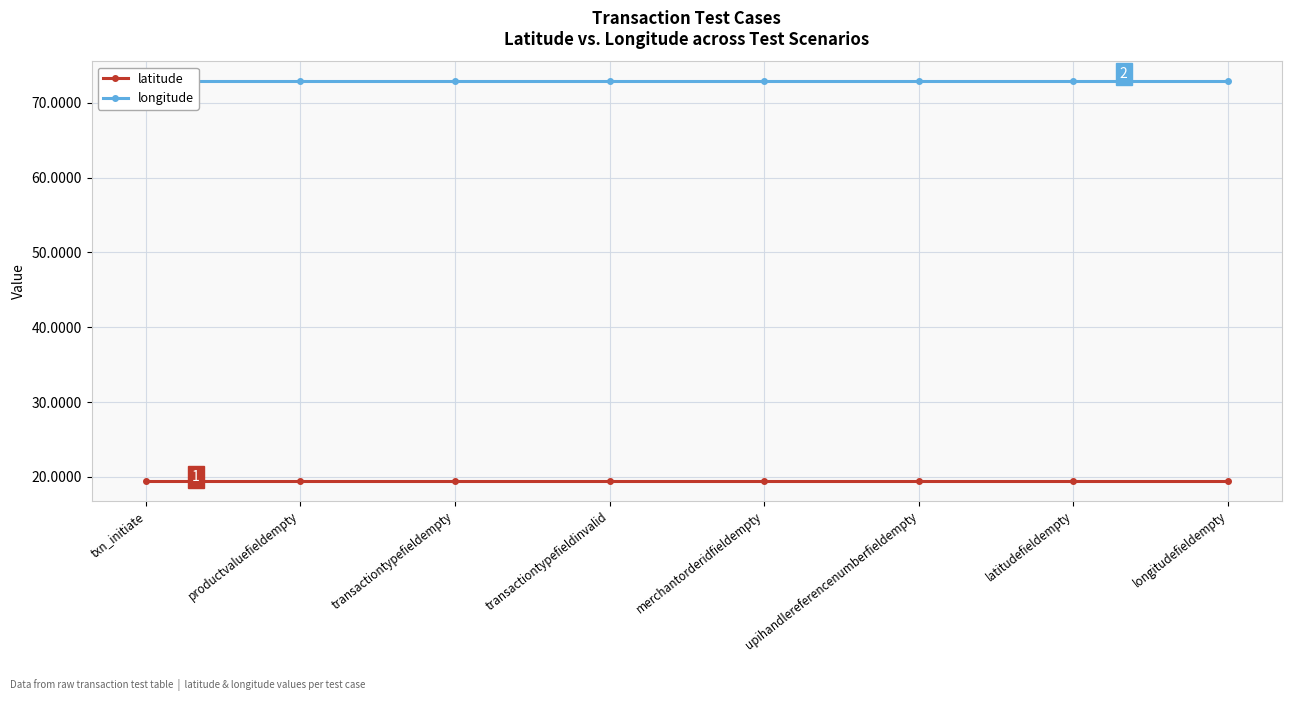

Rank the series at txn_initiate from highest to lowest value.

longitude, latitude